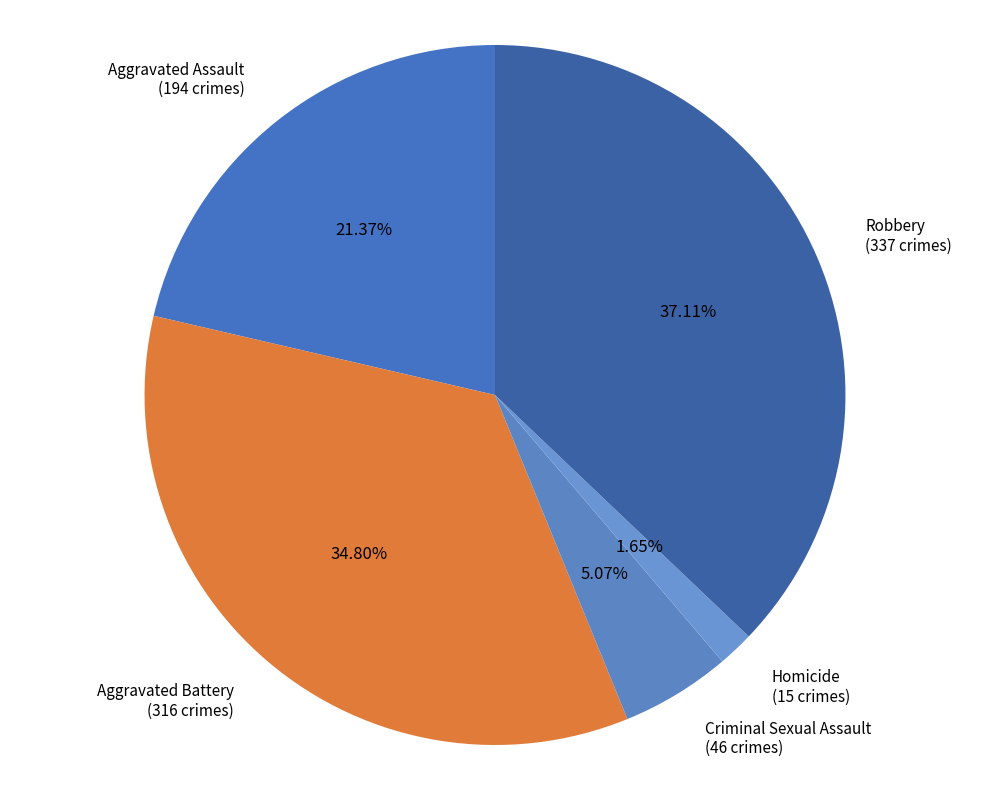

True or false: Criminal Sexual Assault accounts for 5% of the total.

True